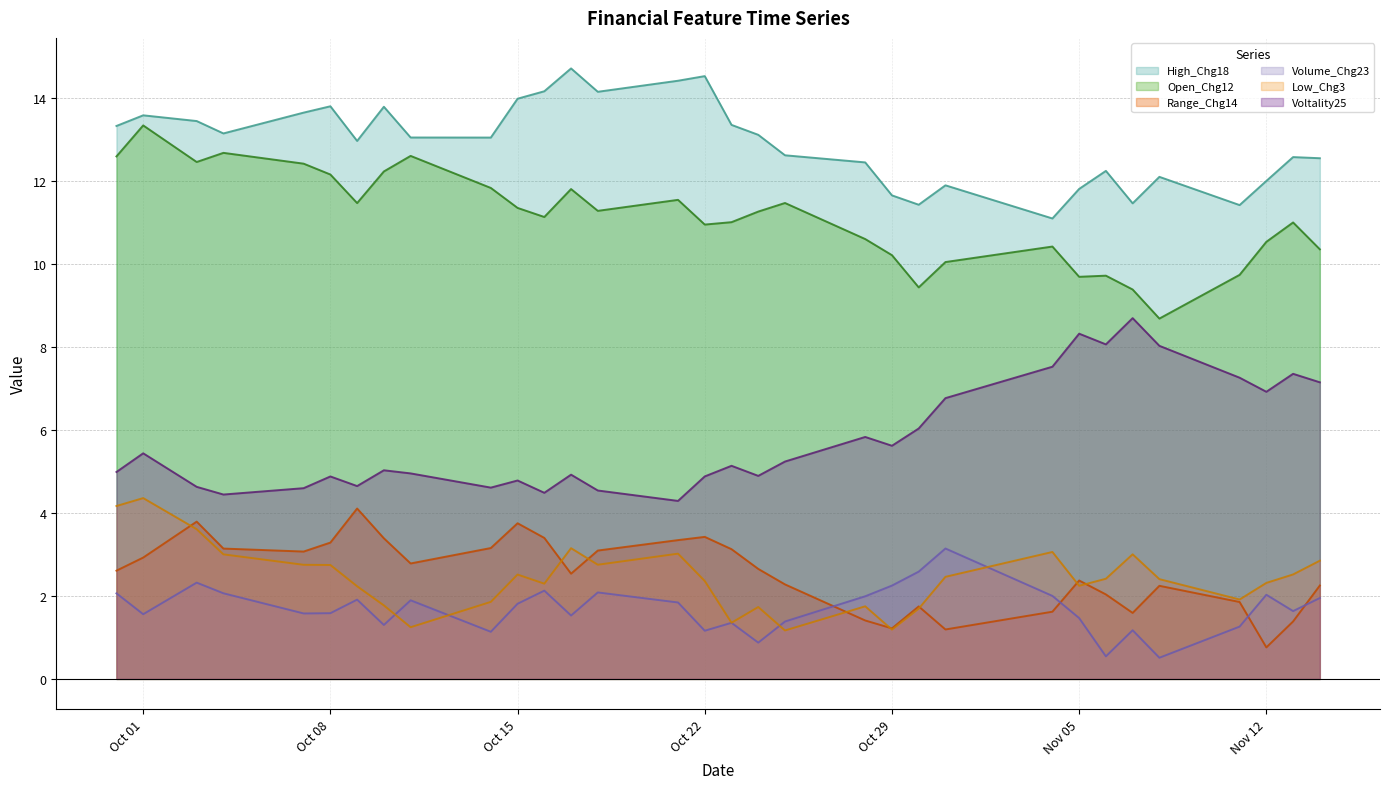

What is the sum of all Low_Chg3 values?

77.9